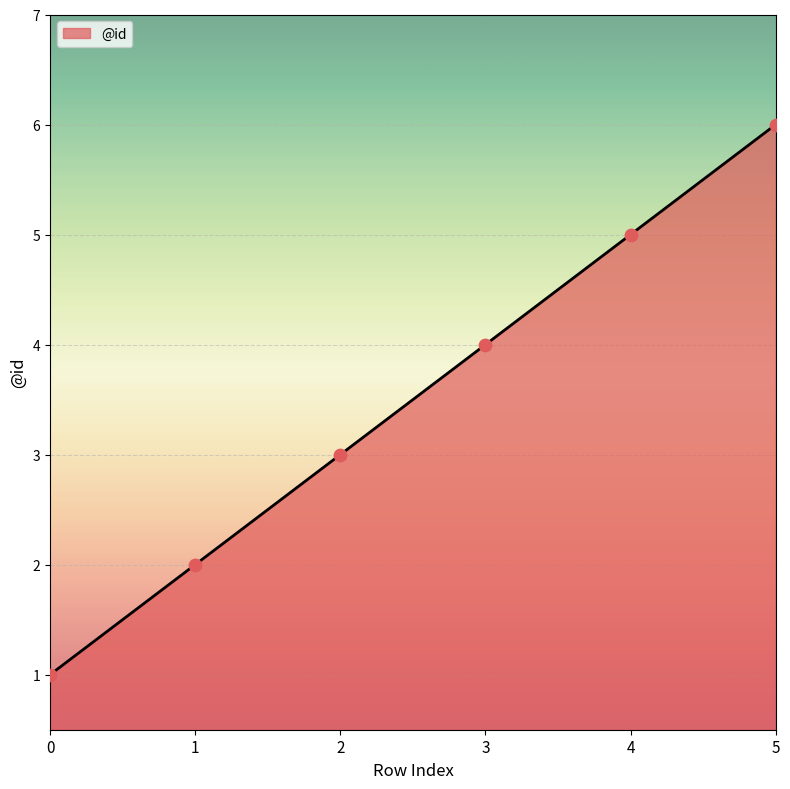

Between 3 and 5, which is larger?

5